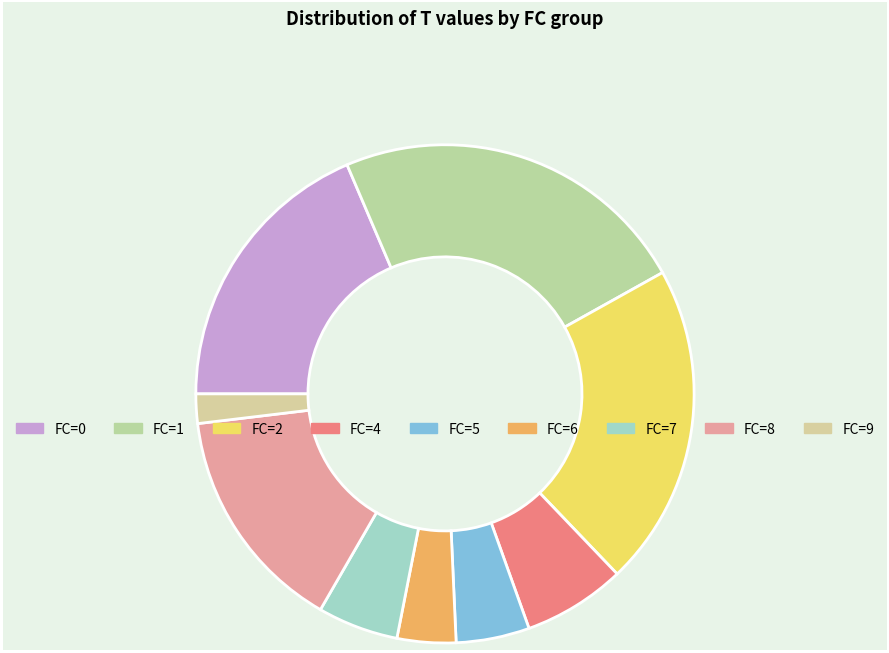

How many slices are in this pie chart?

9